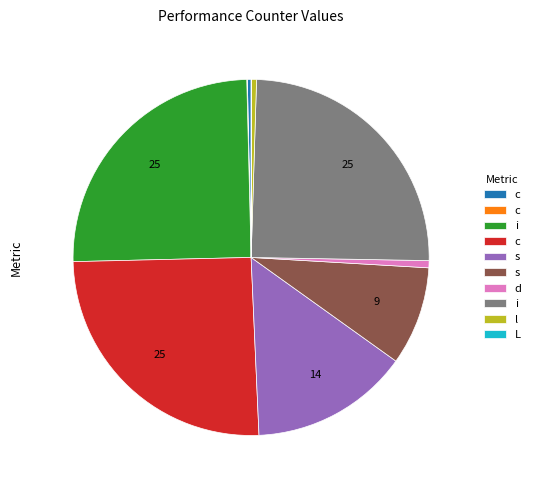

Is there any slice that represents more than half of the pie?

No